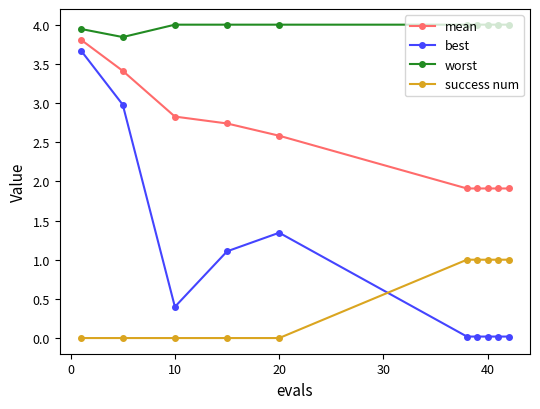

What is the difference between the maximum and minimum values in the worst series?

0.2